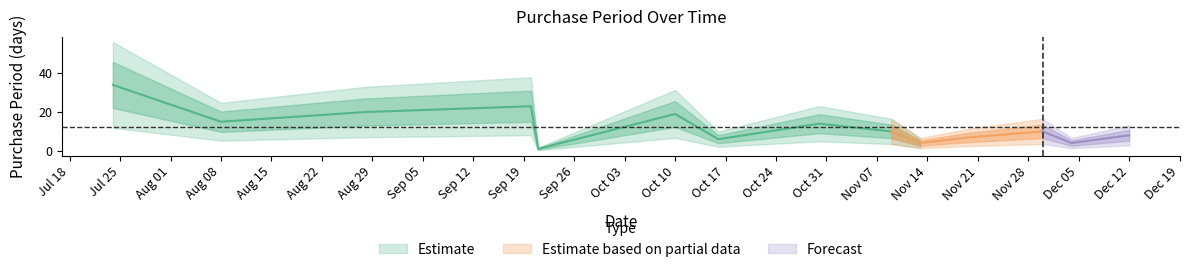

List the labels in order of value, largest first.

2017-07-24, 2017-09-20, 2017-08-28, 2017-10-10, 2017-08-08, 2017-10-30, 2017-11-09, 2017-11-30, 2017-12-12, 2017-11-20, 2017-10-16, 2017-11-13, 2017-12-04, 2017-09-21